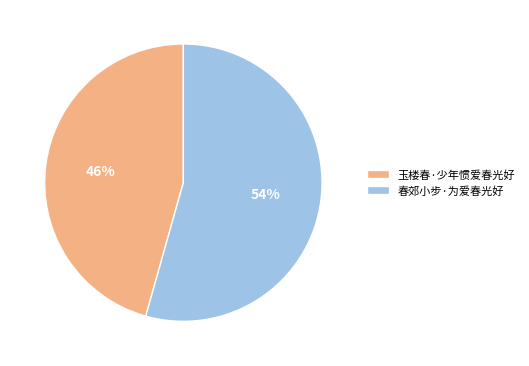

What percentage is the 春郊小步·为爱春光好 slice, to the nearest percent?

54%